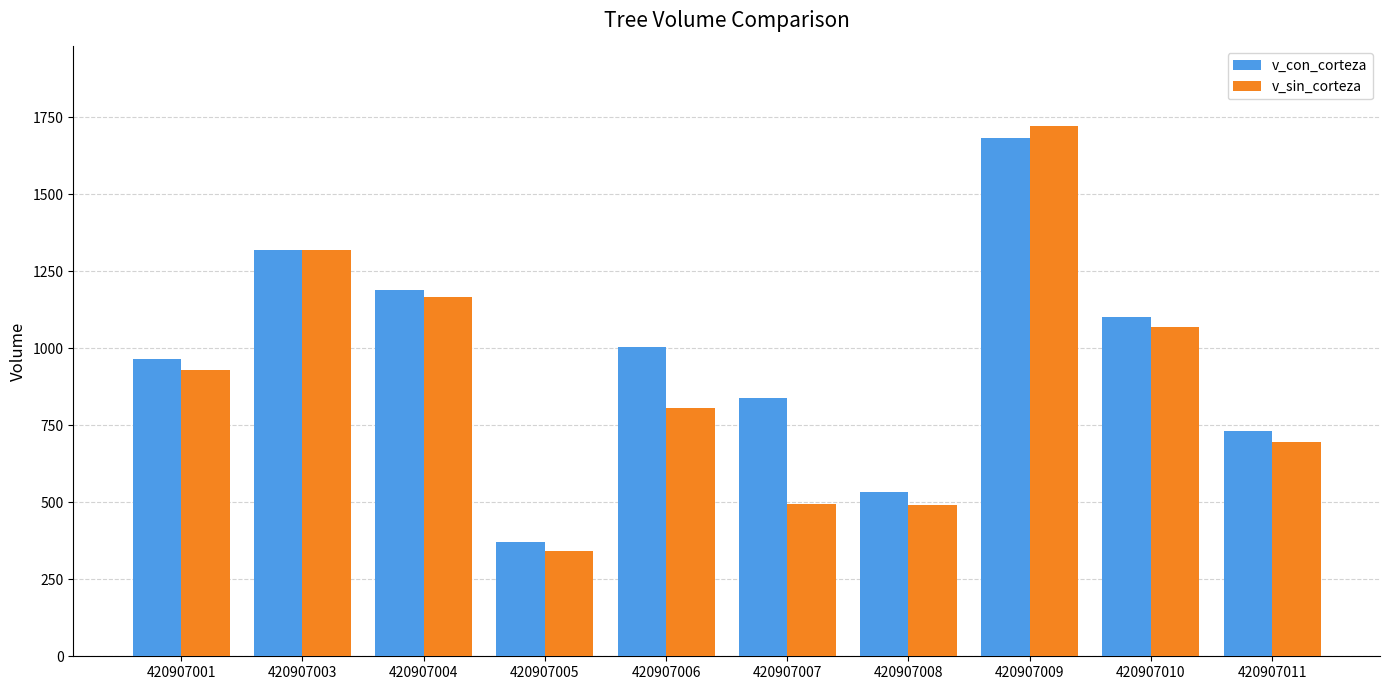

Which series changed the most between 420907007 and 420907009?

v_sin_corteza